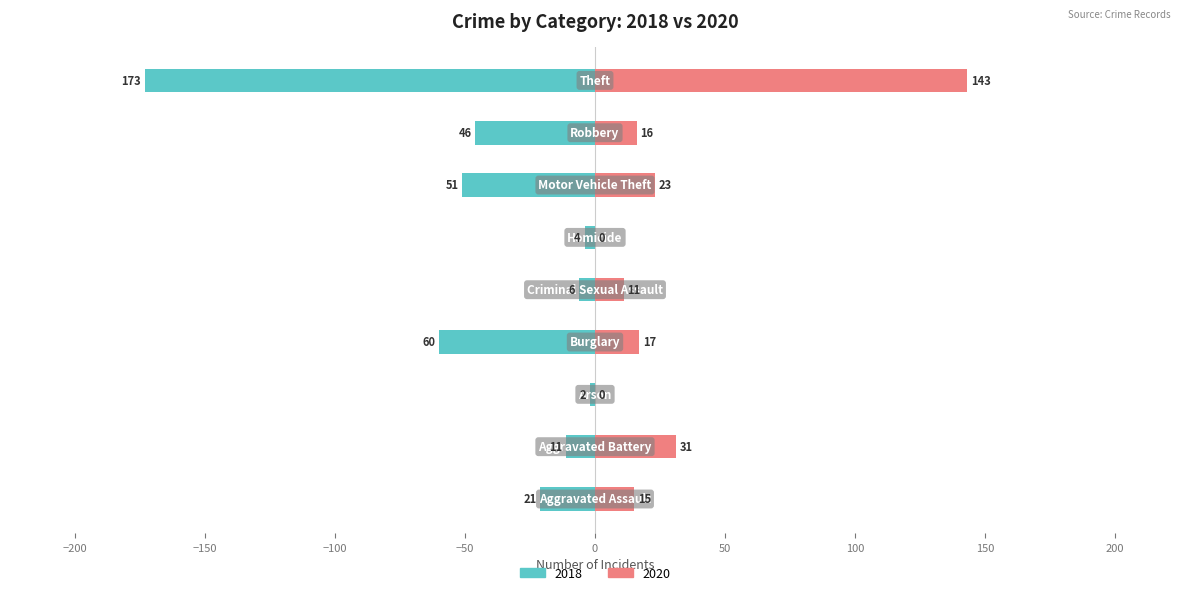

What is the label of the 3rd bar from the left?

Arson